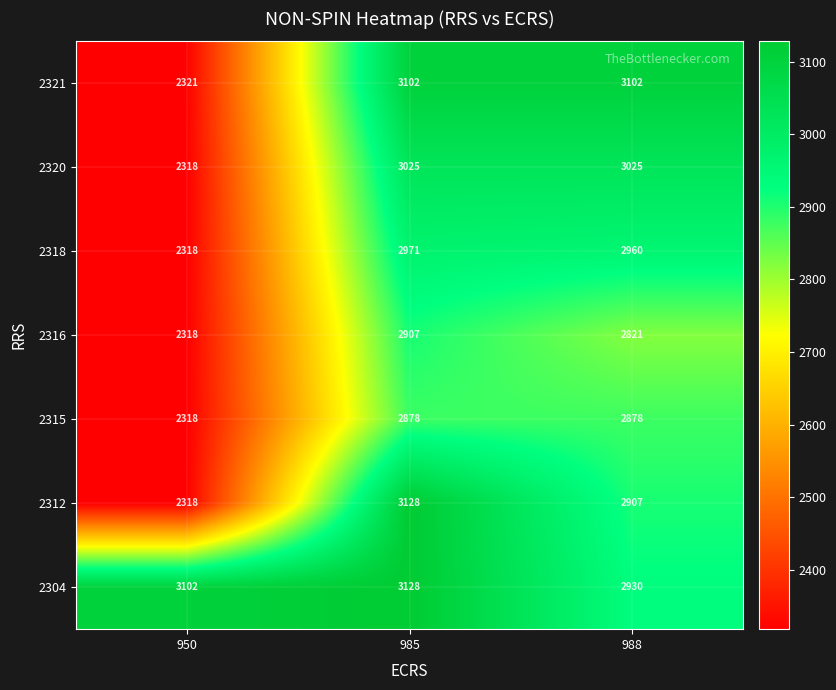

What is the approximate value of 2320 at 985?

3025